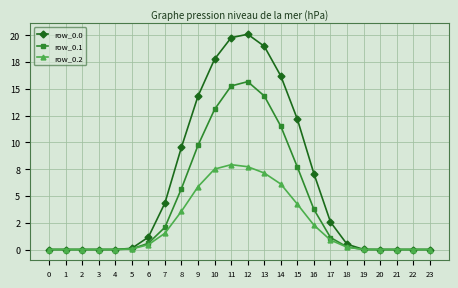

The row_0.2 series shows 0.0 at 21. True or false?

True